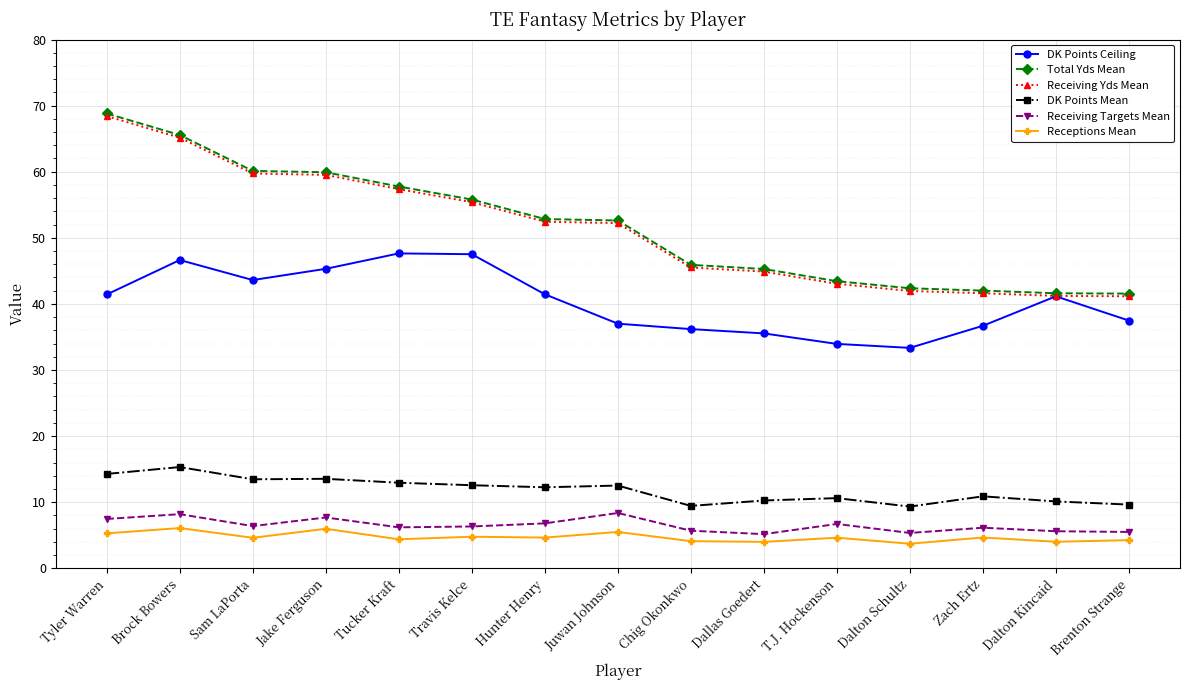

What position from the left is Dallas Goedert?

10